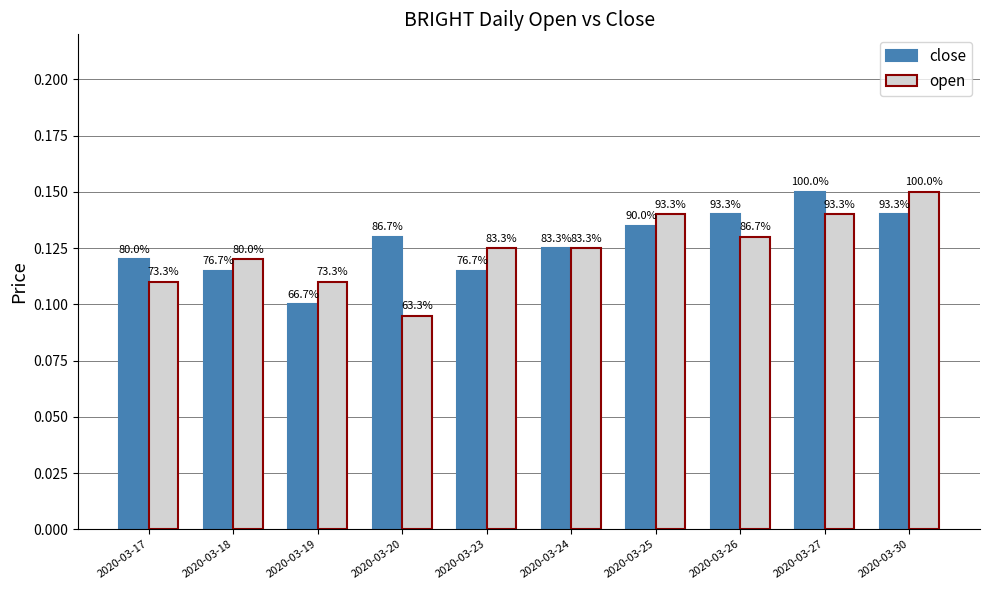

What is the value of the close bar at the 5th from the left?

0.1